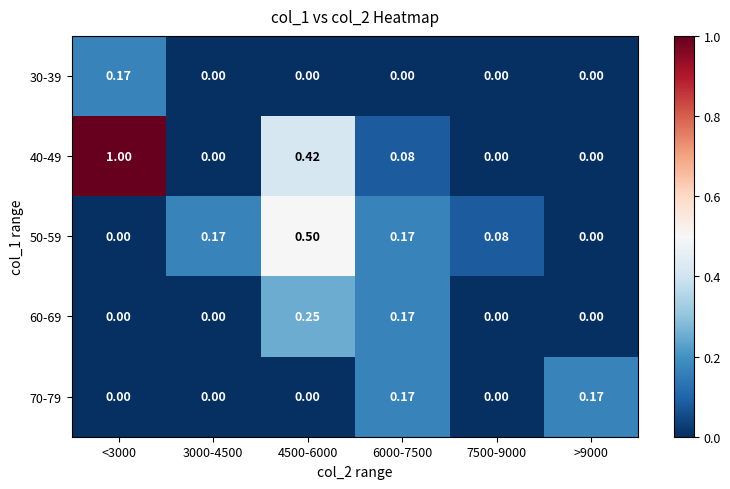

How many categories are shown in the chart?

6